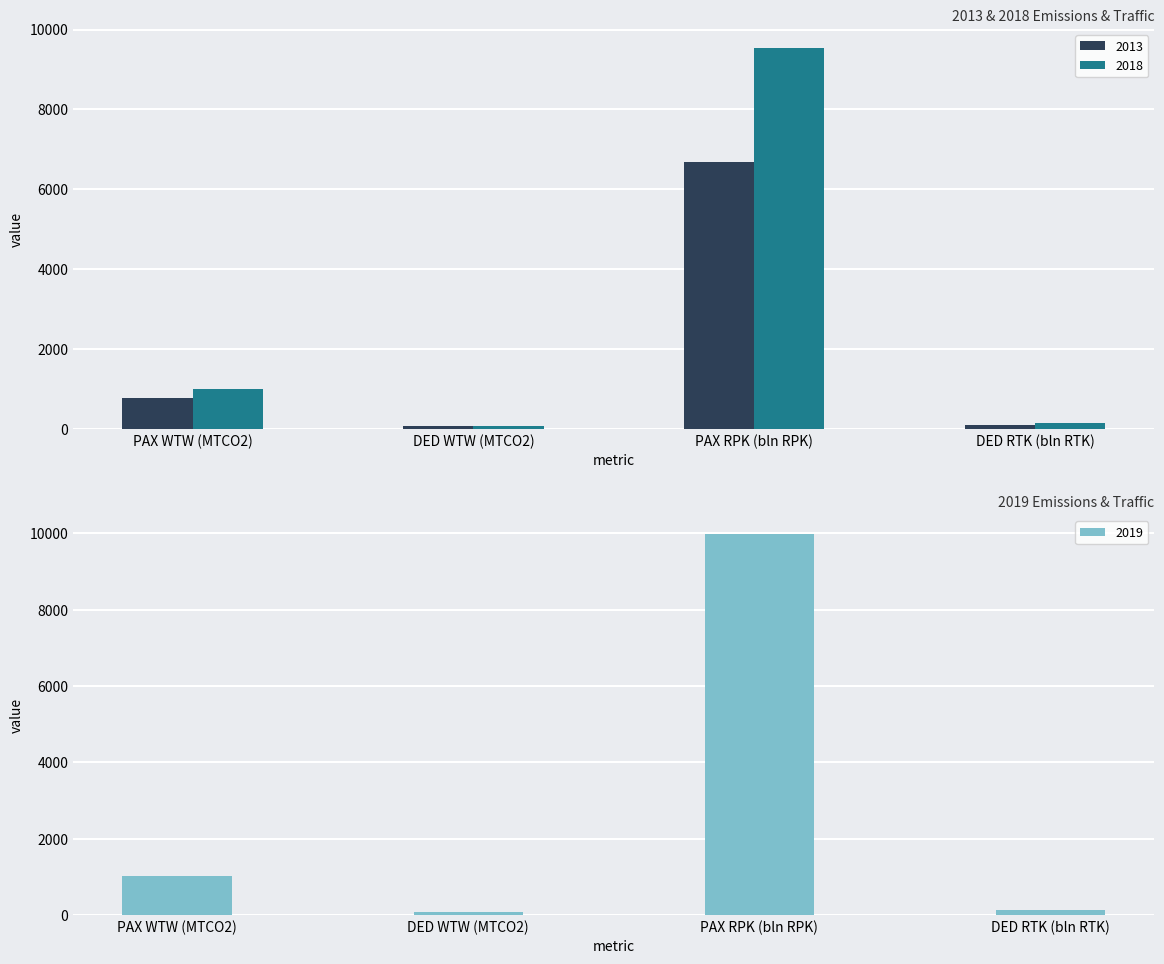

What are all the series names shown in the legend?

2013, 2018, 2019